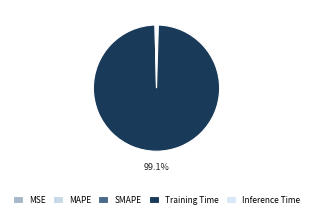

How many segments does this pie chart have?

5